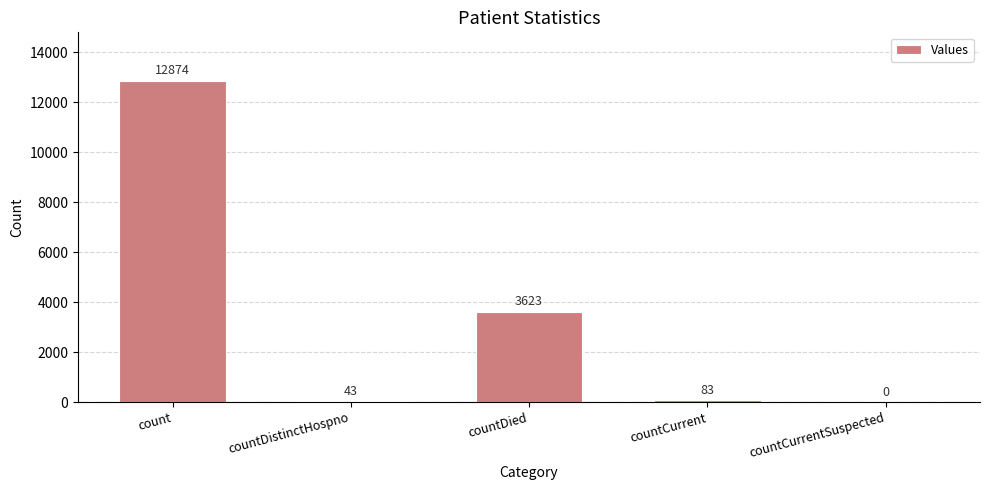

The chart shows a value of 0 at countCurrentSuspected. True or false?

True